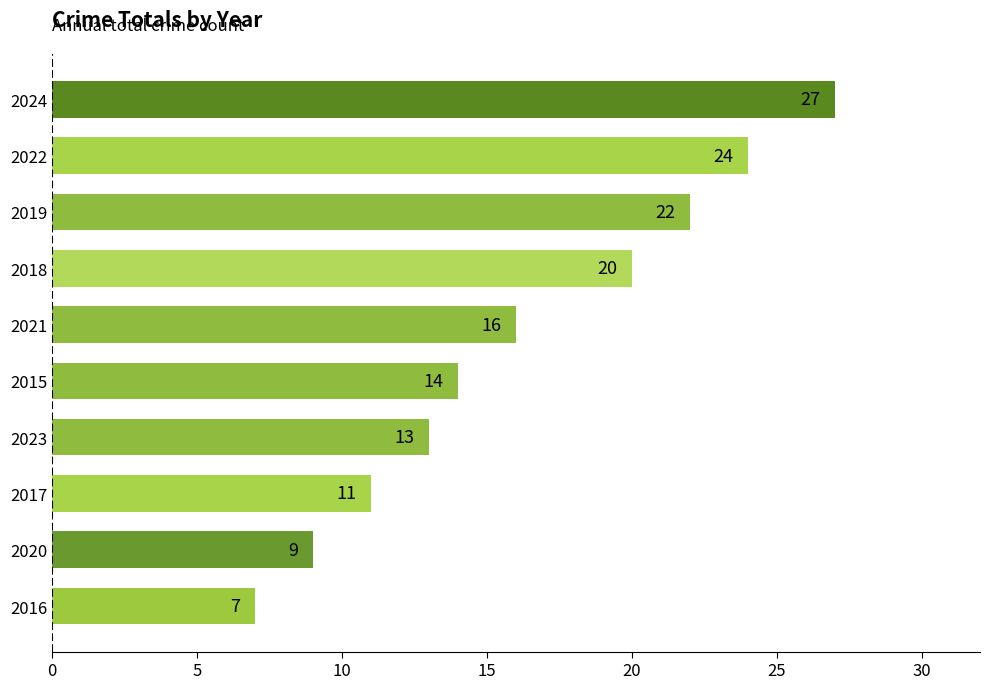

List the labels in order of value, largest first.

2024, 2022, 2019, 2018, 2021, 2015, 2023, 2017, 2020, 2016